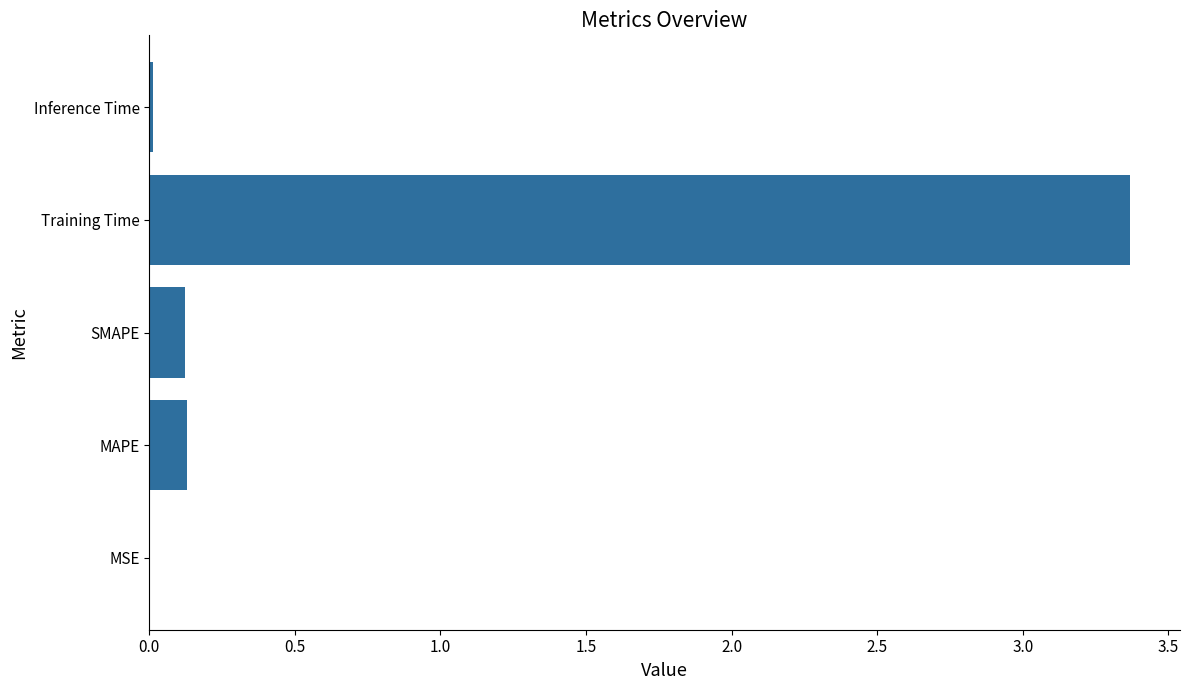

Which label corresponds to the largest value in the chart?

Training Time